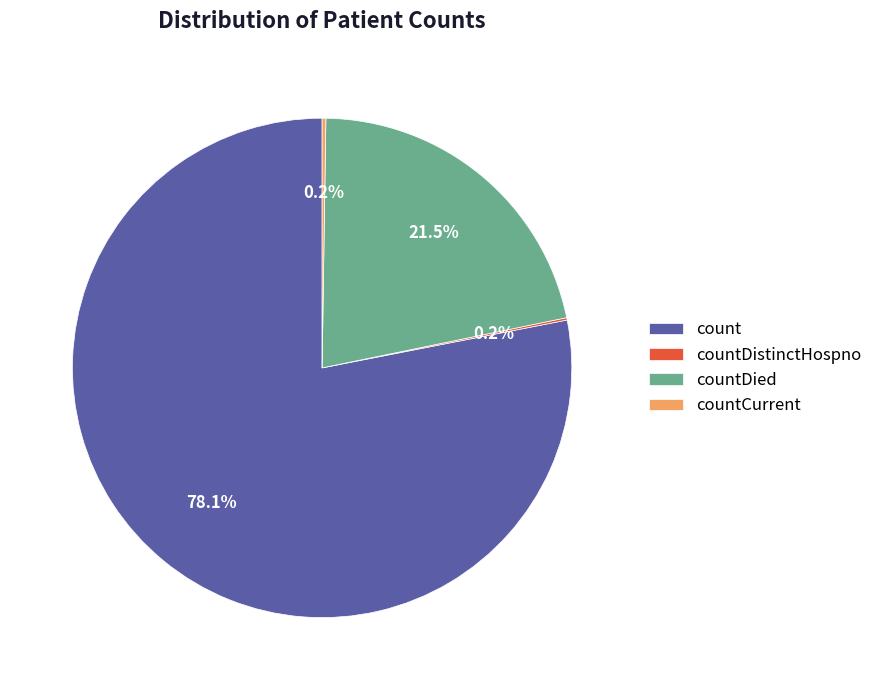

What percentage is the count slice, to the nearest percent?

78%